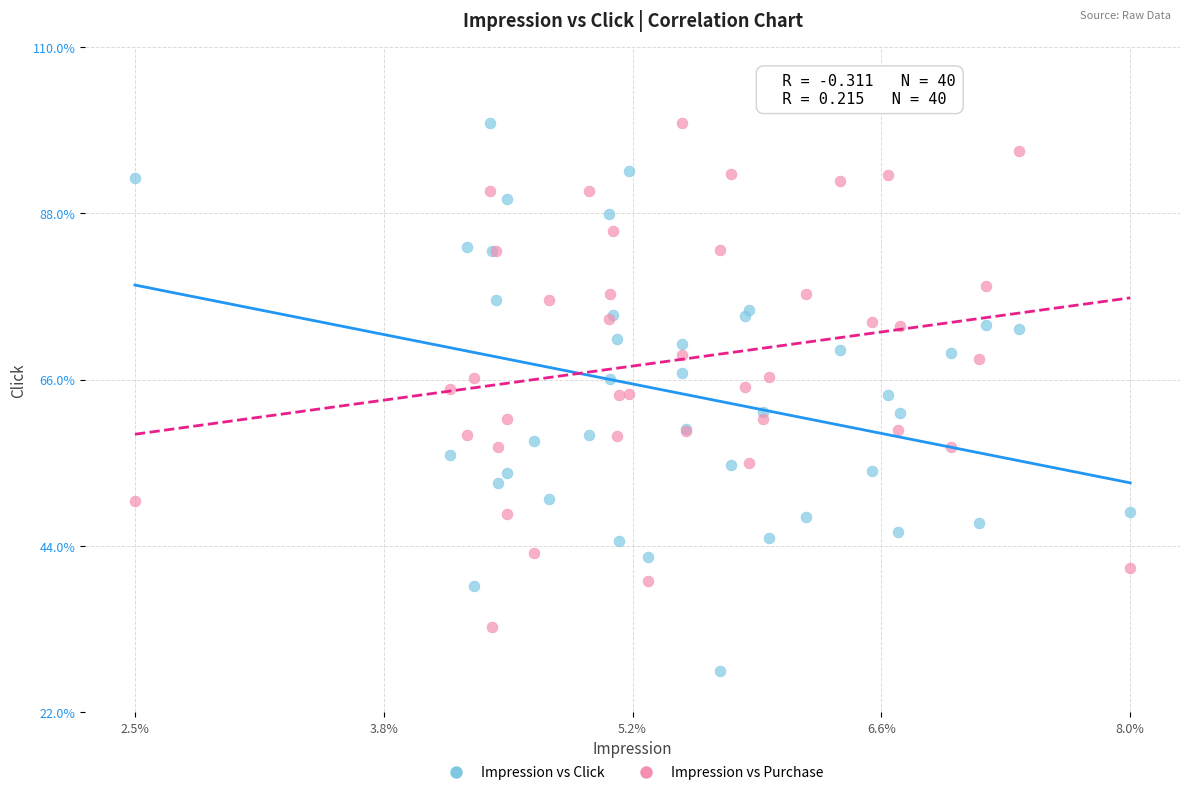

What are all the series names shown in the legend?

Impression vs Click, Impression vs Purchase